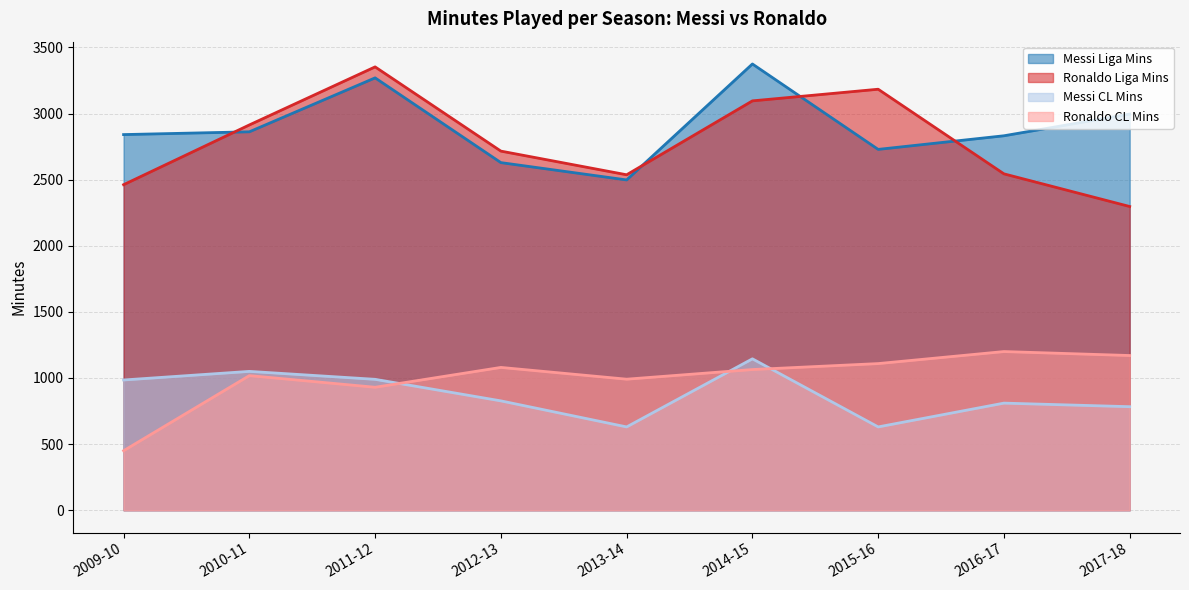

The value of Ronaldo_CL_Mins at 2013-14 is 991. True or false?

True